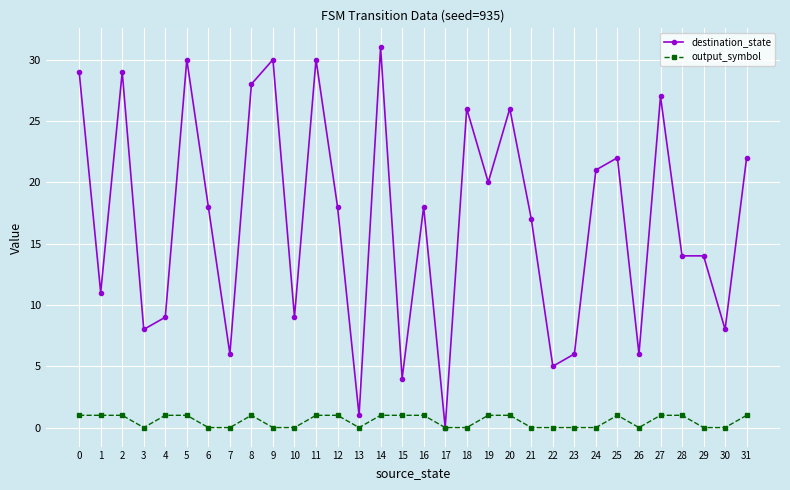

True or false: output_symbol has a value of 0 at 22.

True